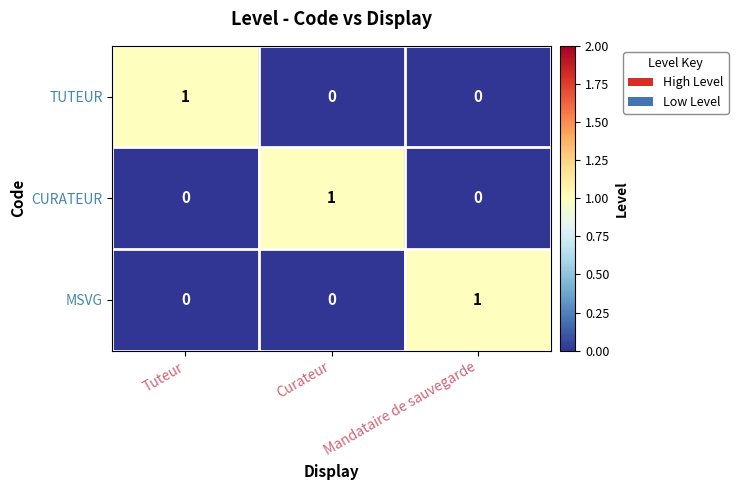

Which category has the highest value in the TUTEUR series?

Tuteur